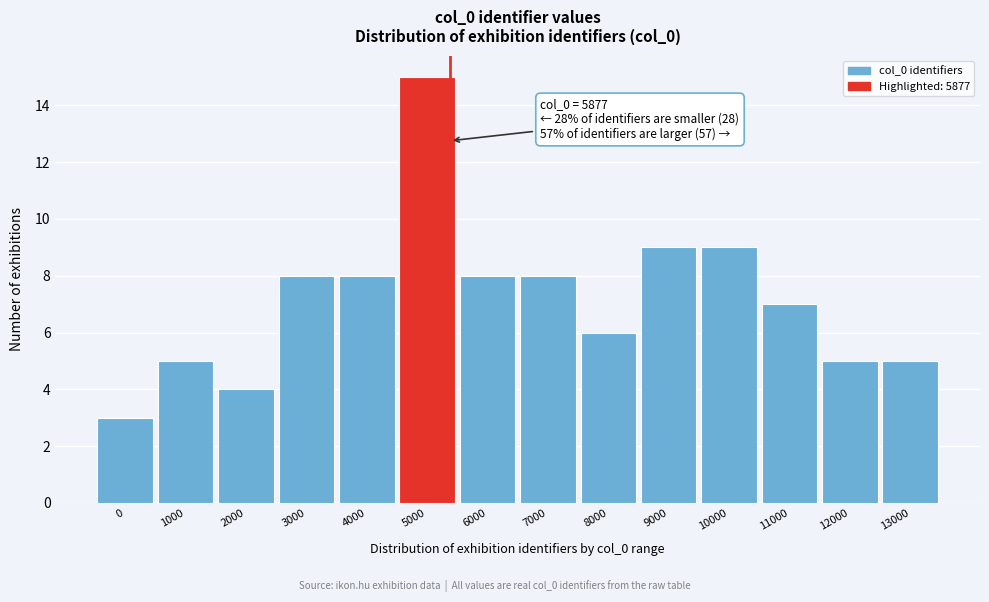

Reading left to right, transcribe all the data shown in this chart.

0=3	1000=5	2000=4	3000=8	4000=8	5000=15	6000=8	7000=8	8000=6	9000=9	10000=9	11000=7	12000=5	13000=5